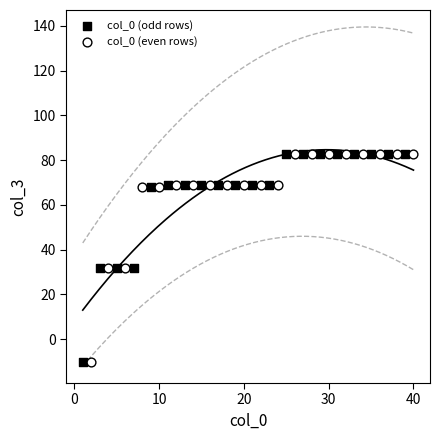

What are all the series names shown in the legend?

col_0 (odd rows), col_0 (even rows)